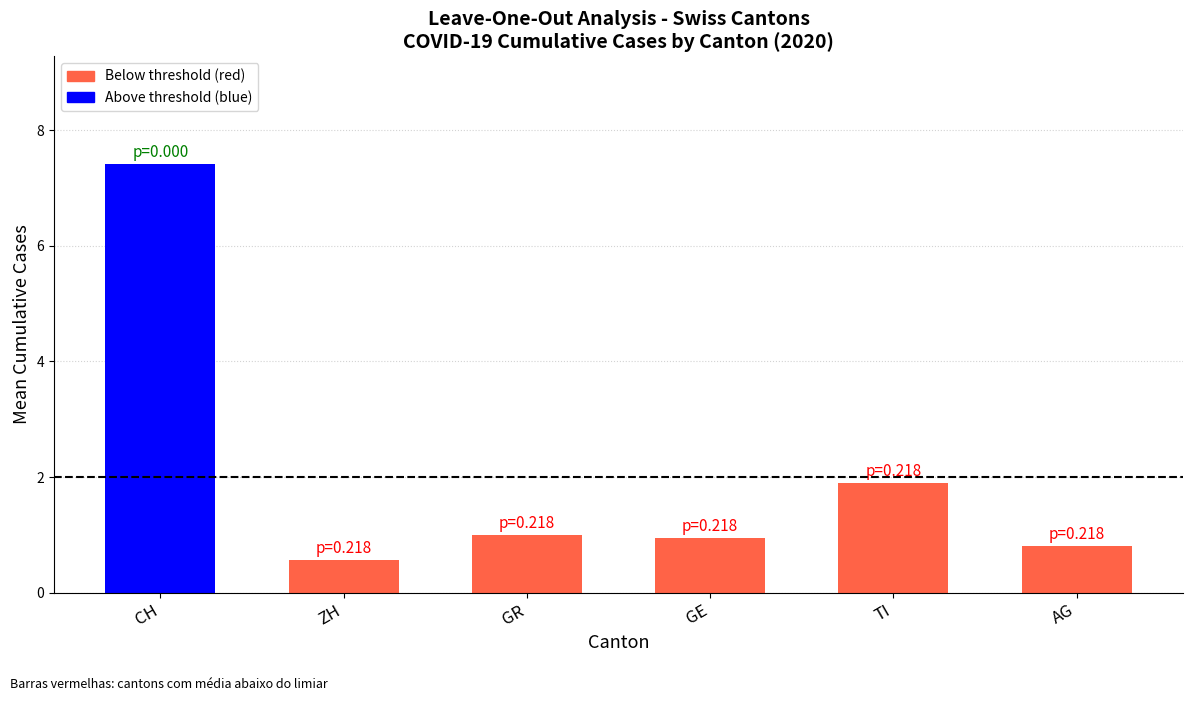

What is the difference between the maximum and minimum values?

6.9